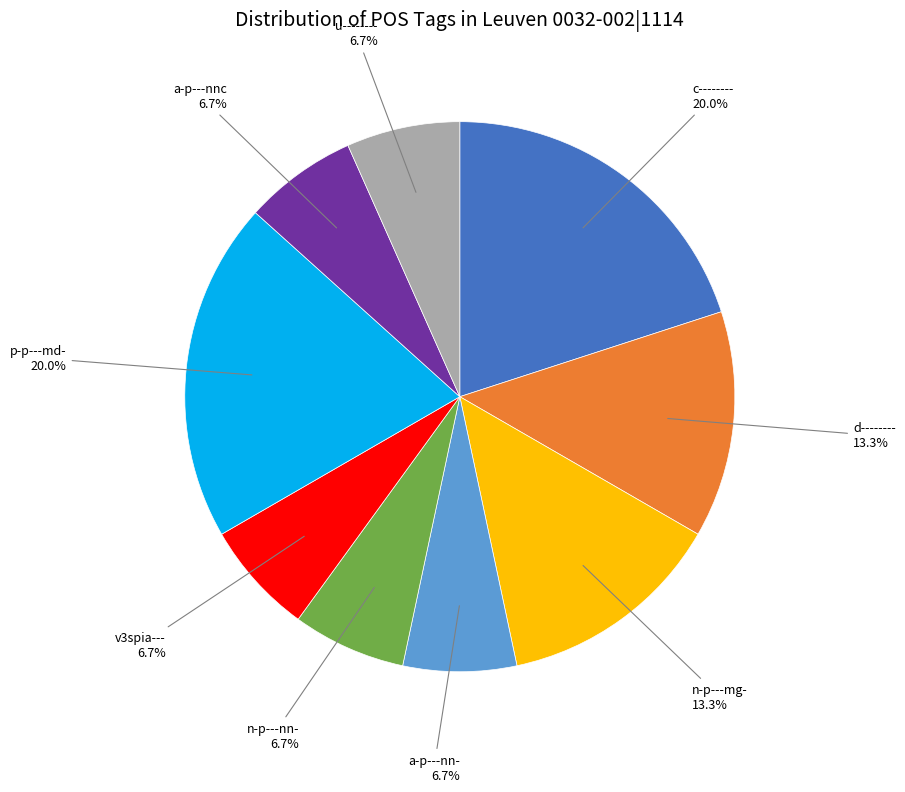

Does any single category account for the majority?

No